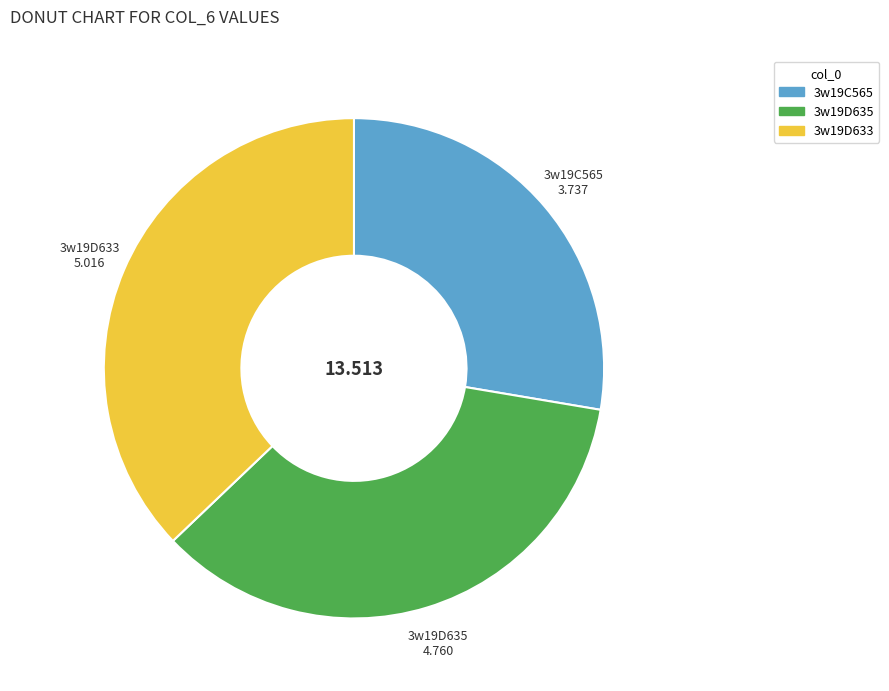

Does 3w19D633 represent more than half of the total?

No